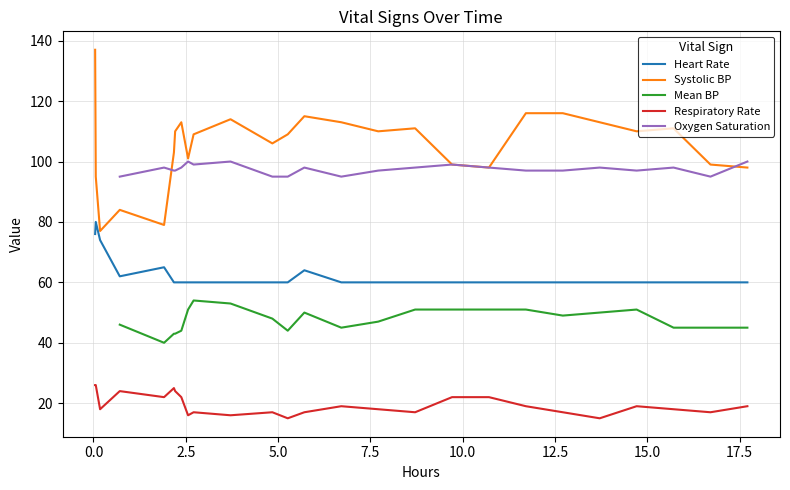

Which series has the largest range (max minus min)?

Systolic BP